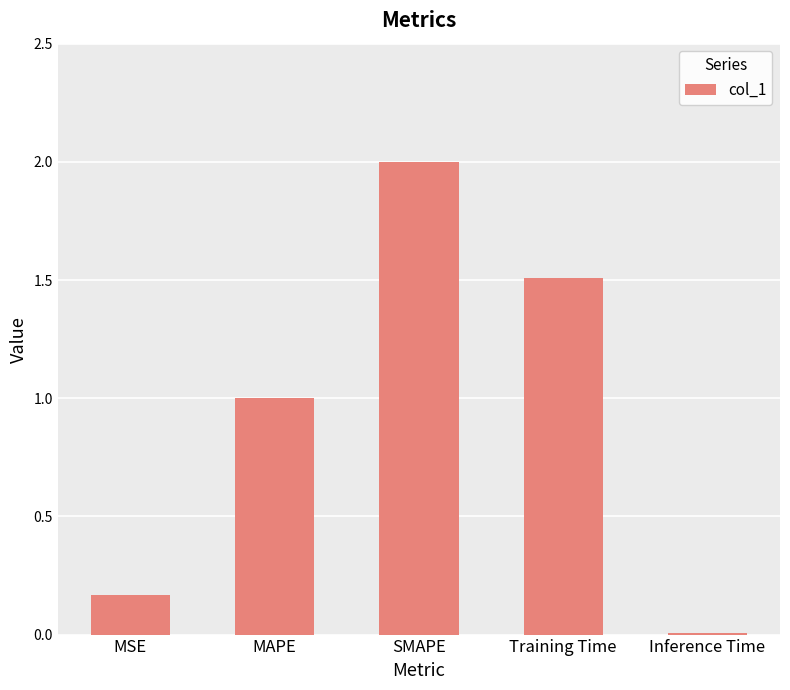

Rank the categories by value from highest to lowest.

SMAPE, Training Time, MAPE, MSE, Inference Time